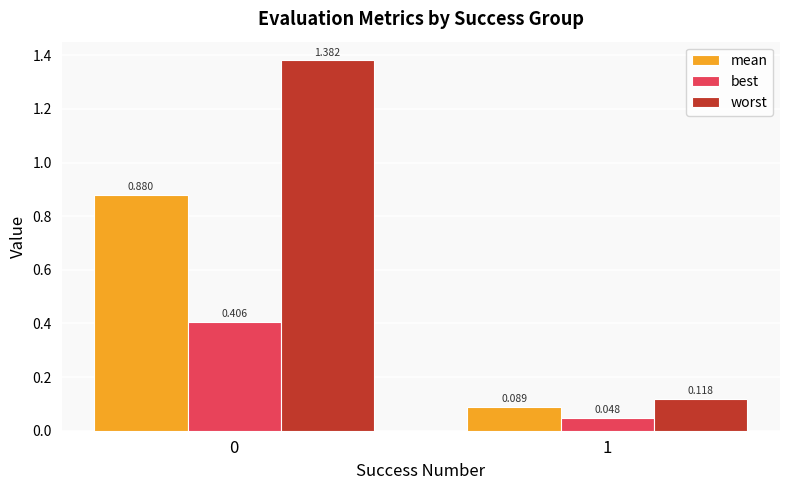

Between 0 and 1, which series saw the biggest shift?

worst